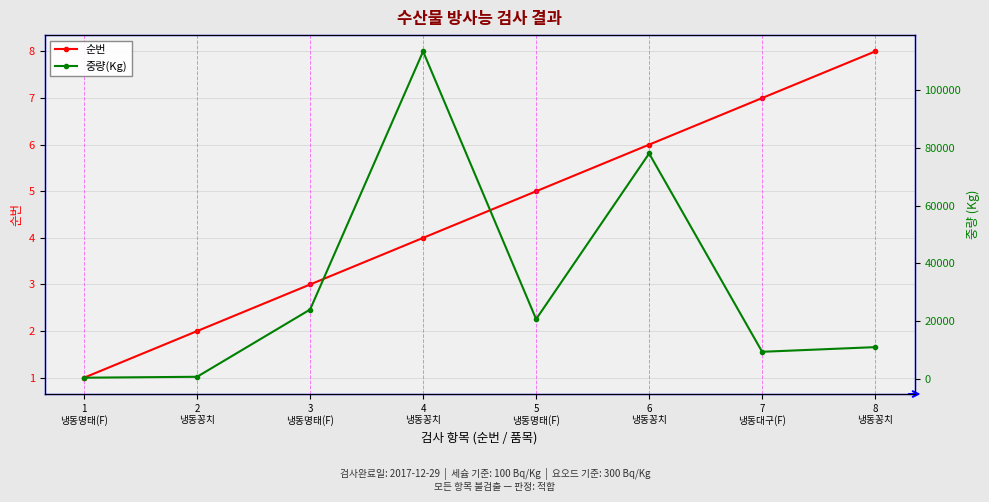

Which series has the largest range (max minus min)?

중량(Kg)